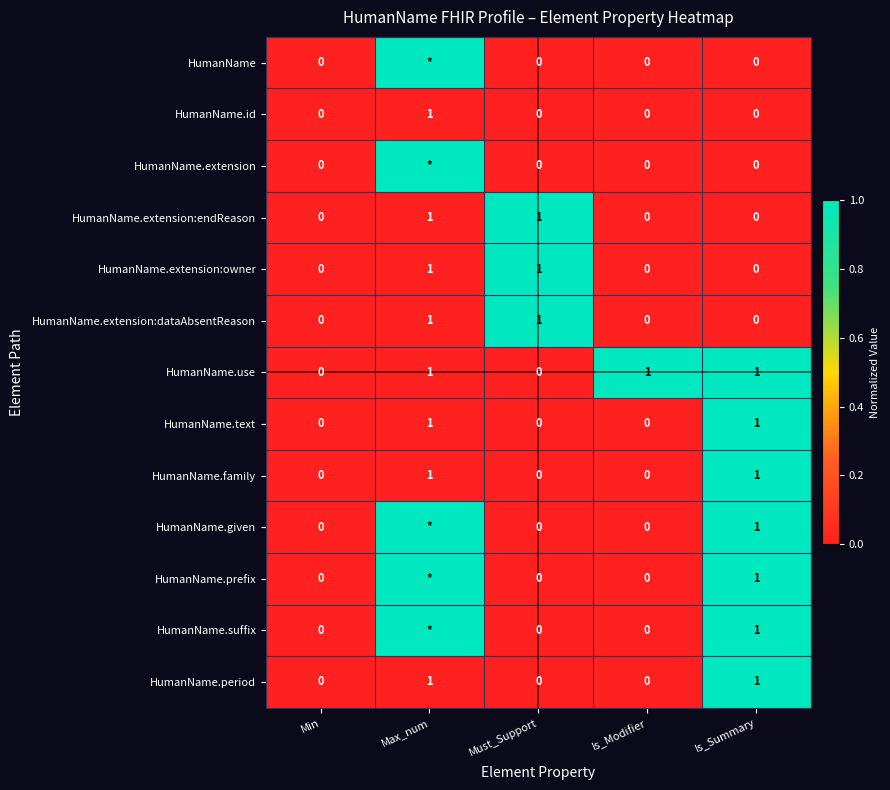

Count the HumanName.extension:owner values in the range 0 to 1.

5